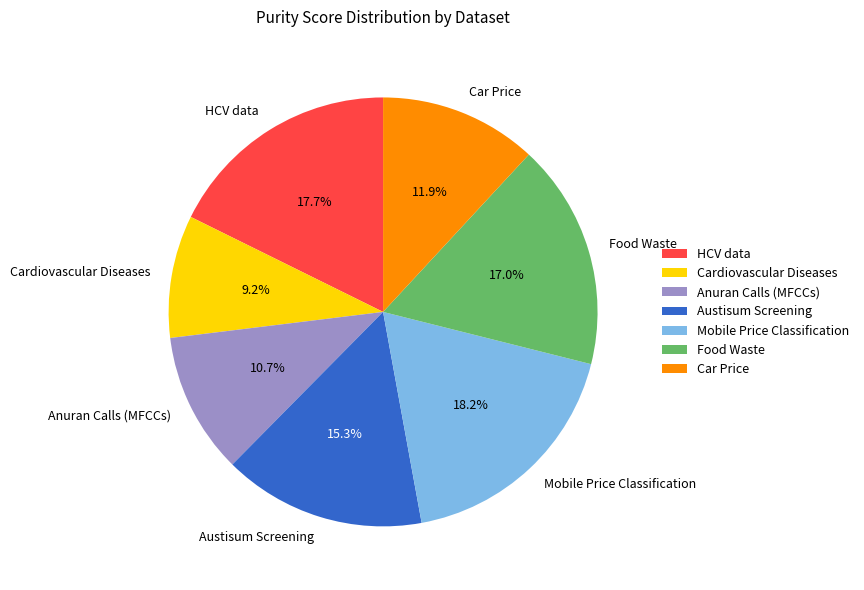

What percentage is the Car Price slice, to the nearest percent?

12%